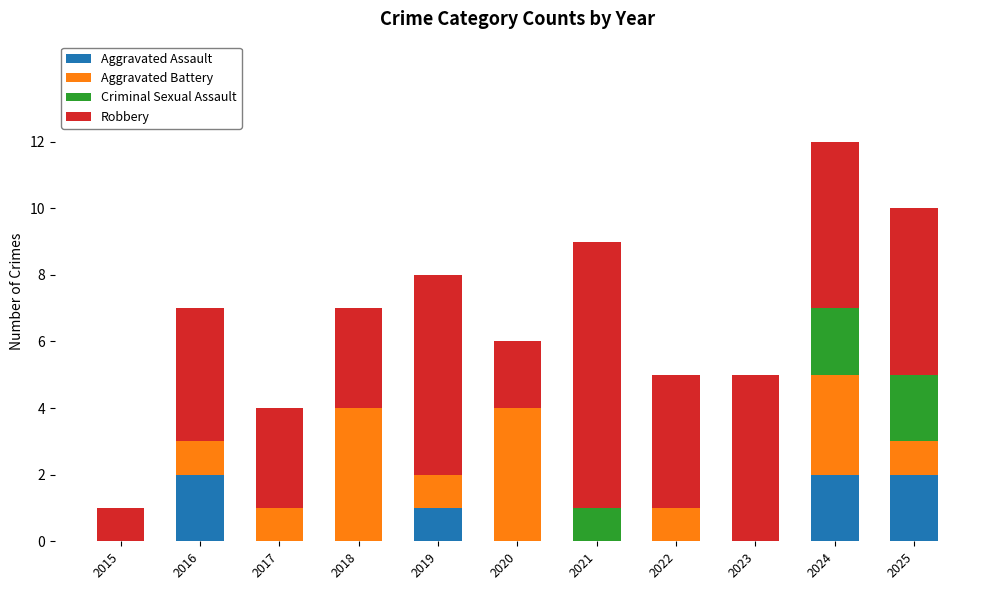

Is it true that Aggravated Assault equals 4 at 2024?

False